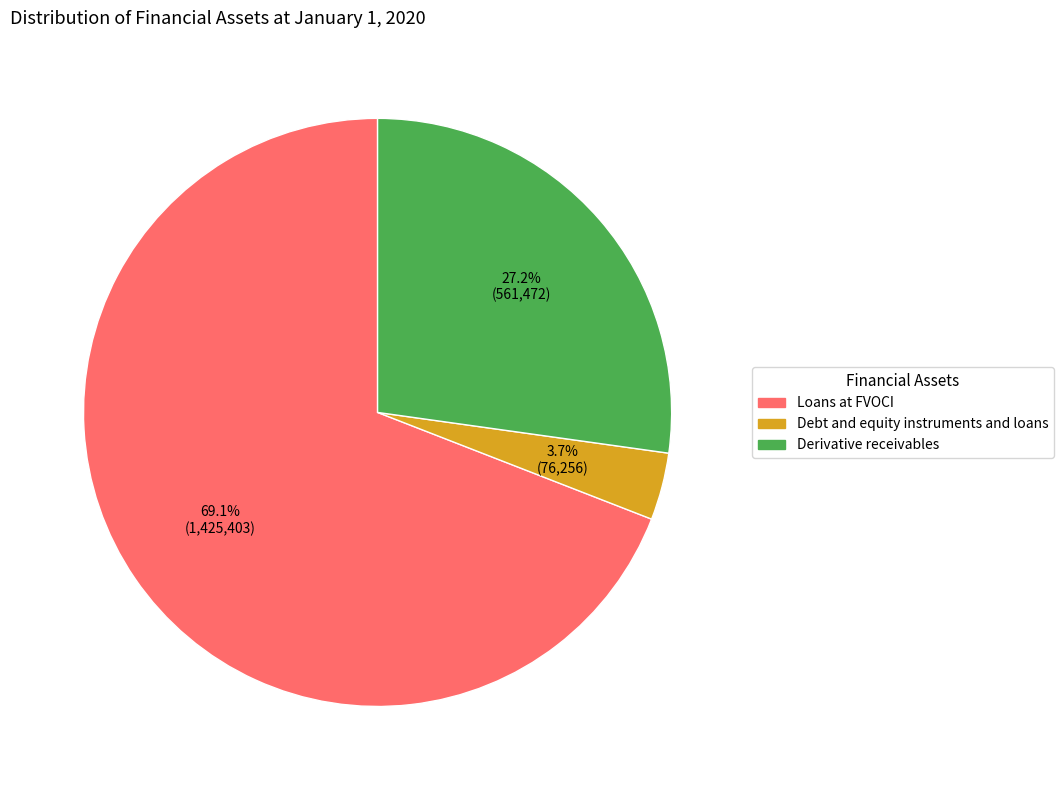

What is the majority slice?

Loans at FVOCI